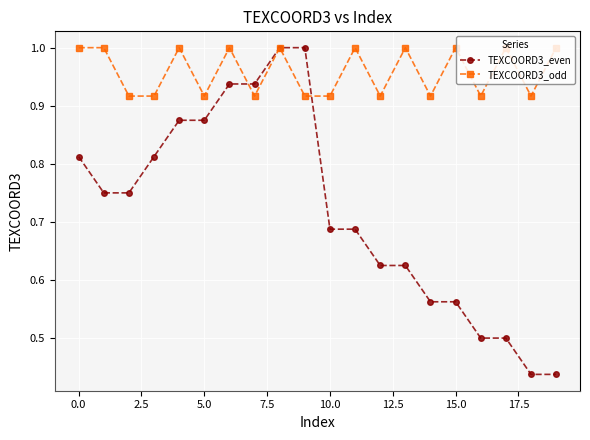

Which series has the largest total across all categories?

TEXCOORD3_odd